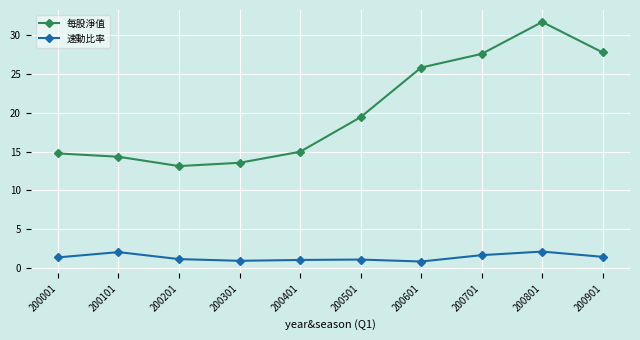

What is the sum of the 每股淨值 values at 200801 and 200901?

59.5